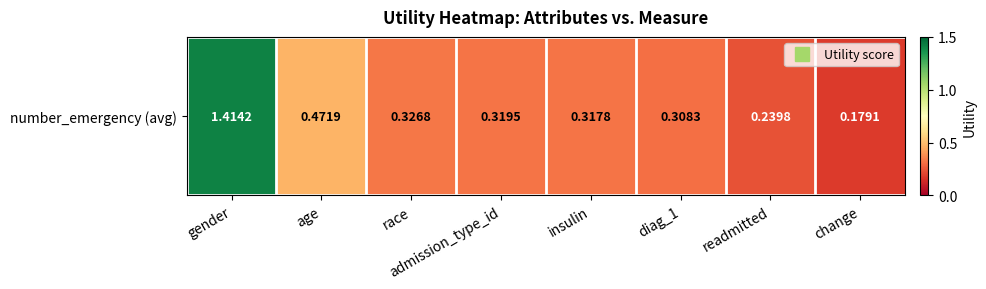

What is the change in value from age to readmitted?

-0.2